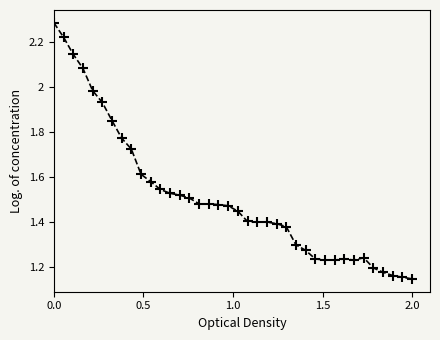

True or false: the data has more than 0 interior local peaks.

True